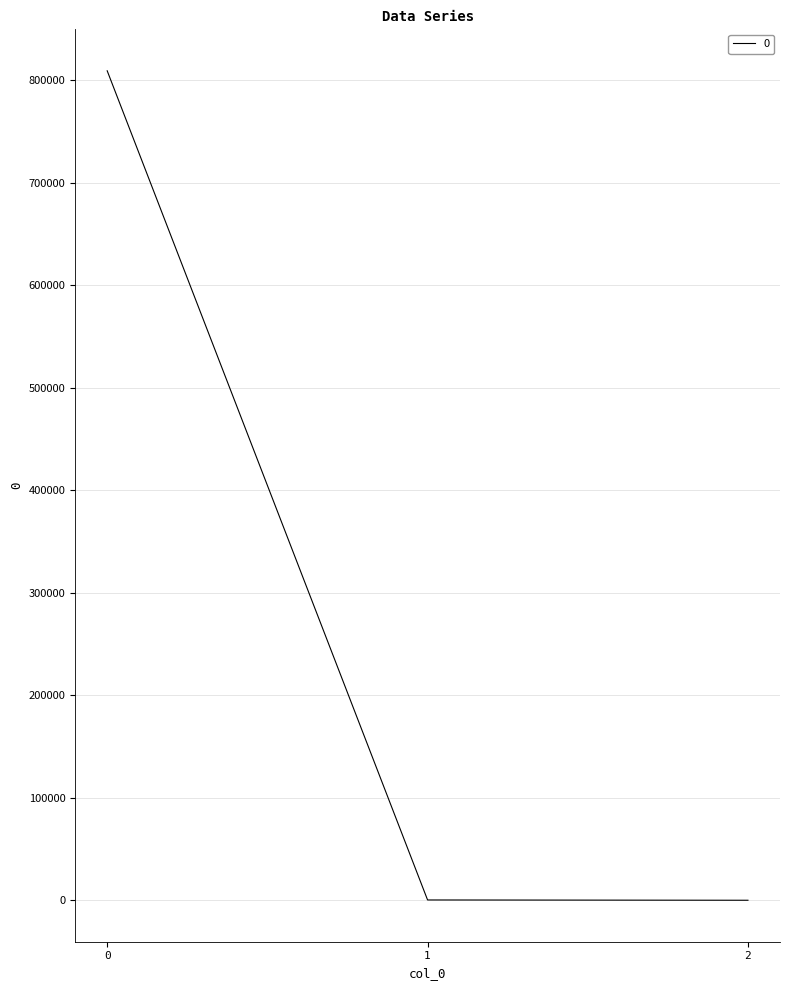

Is it true that the value at 0 is 809047.9?

True